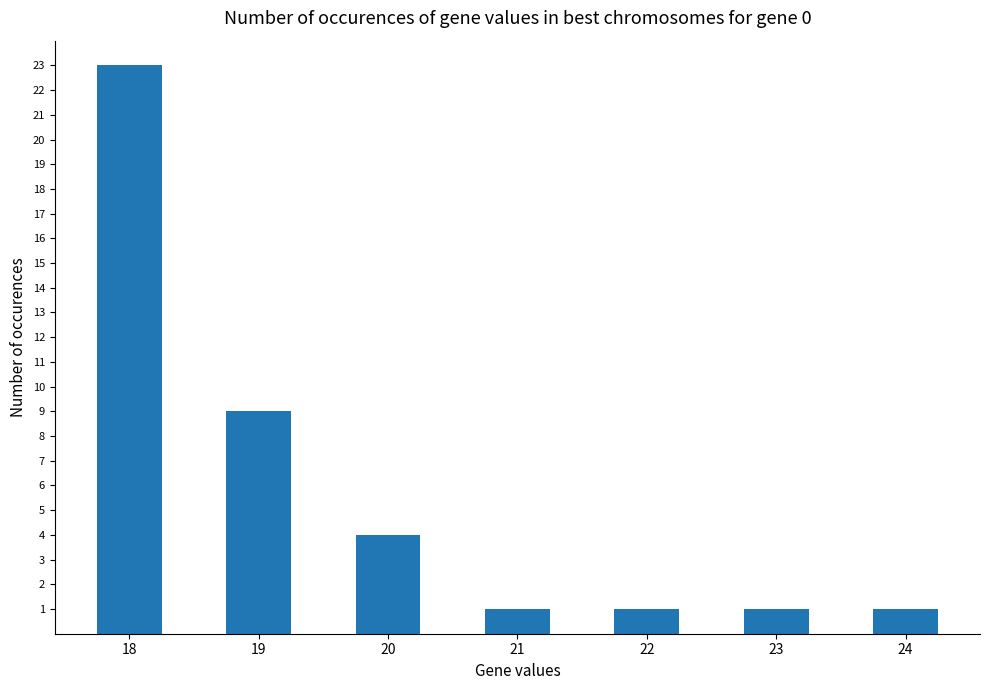

What is the greatest value displayed?

23